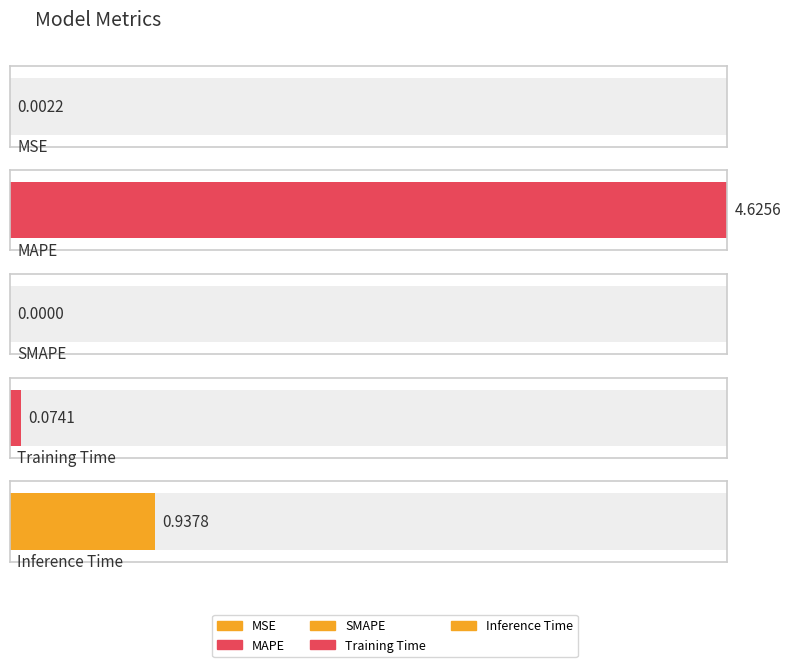

The value at SMAPE is 0.0. True or false?

True